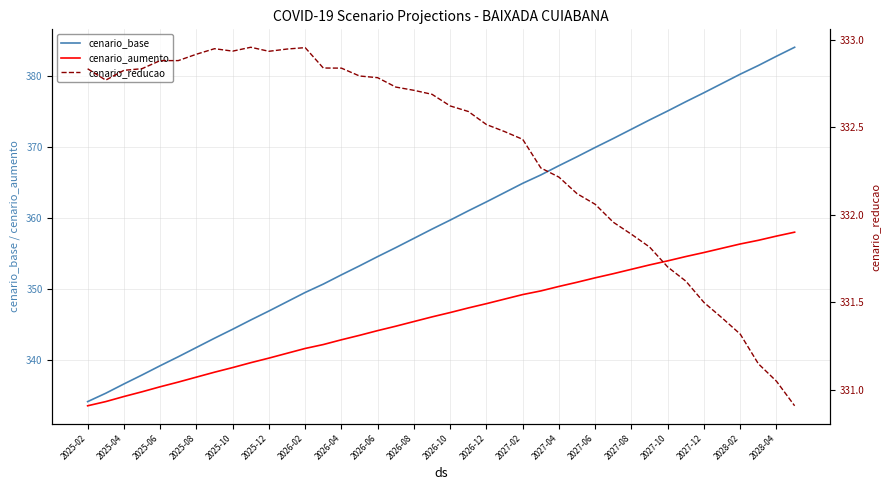

Which series has the largest total across all categories?

cenario_base